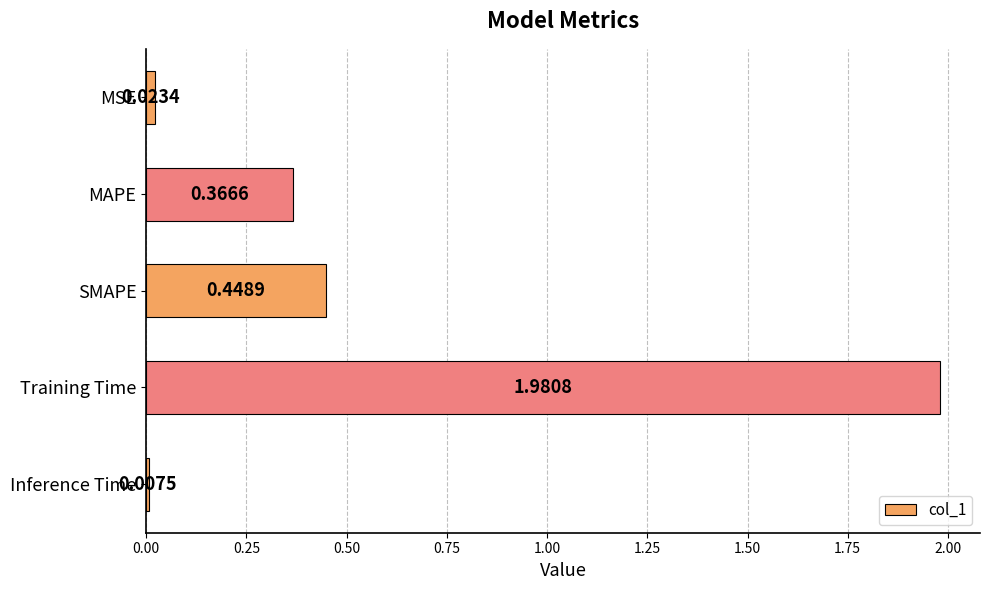

Does the chart contain stacked bars?

No